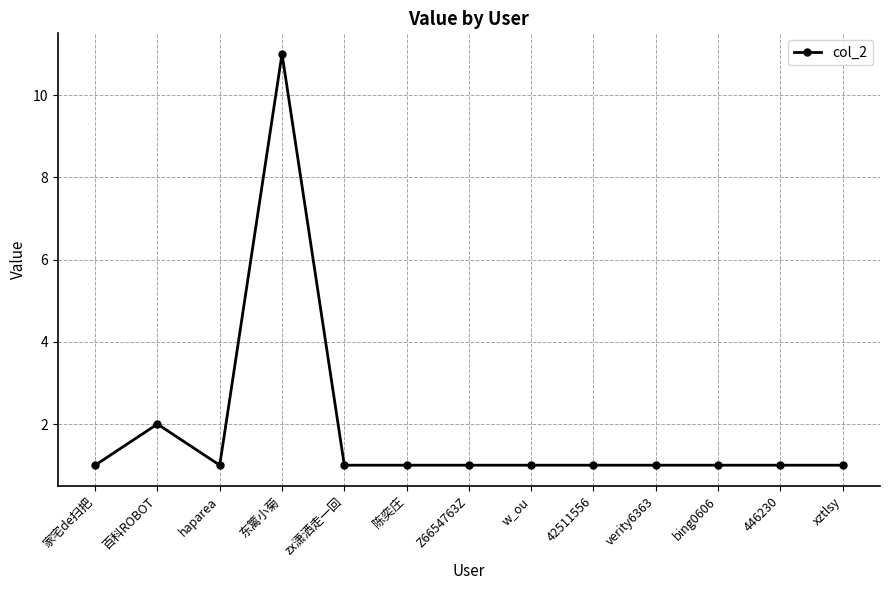

Reading left to right, list all the values displayed in this chart.

1	2	1	11	1	1	1	1	1	1	1	1	1